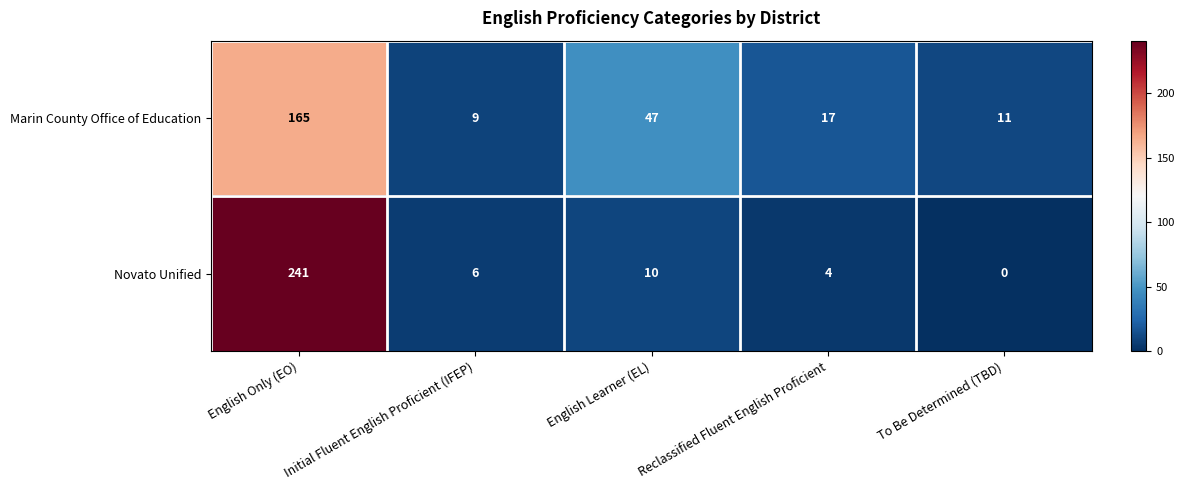

Between English Only (EO) and Initial Fluent English Proficient (IFEP), which series saw the biggest shift?

Novato Unified